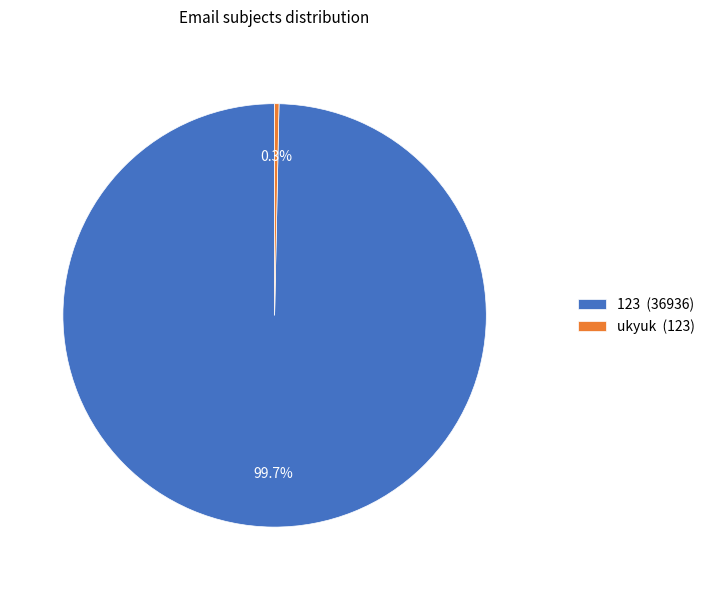

Which slice is the largest?

123 (36936)